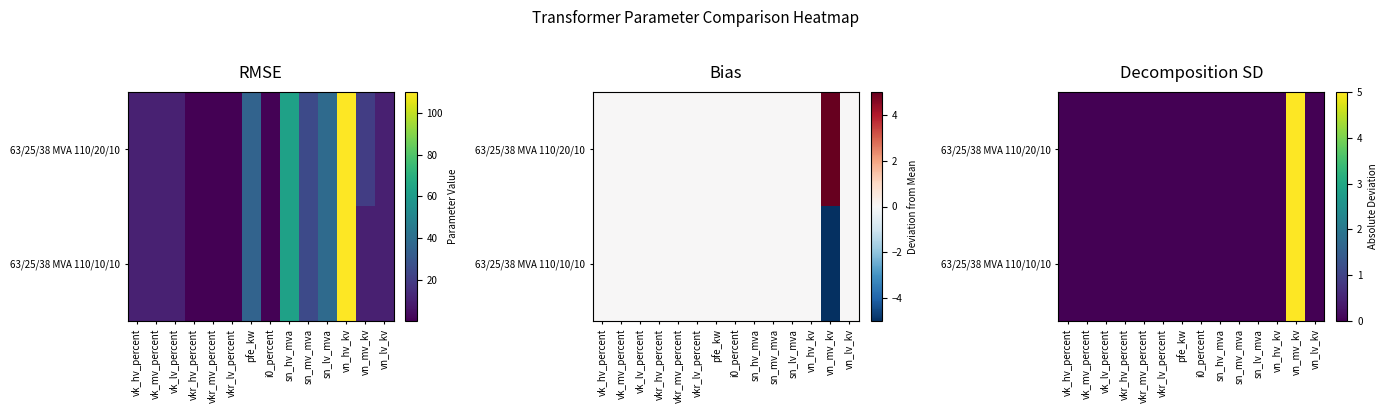

Which series changed the most between i0_percent and sn_mv_mva?

63/25/38 MVA 110/20/10